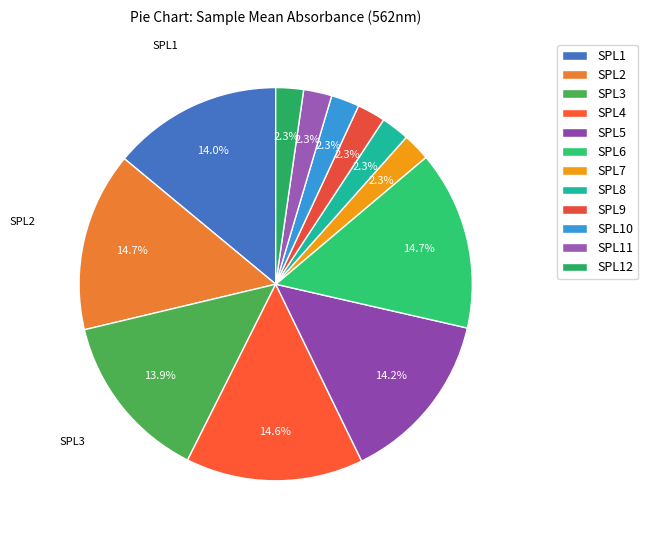

To the nearest percent, what percentage of the pie is SPL7?

2%